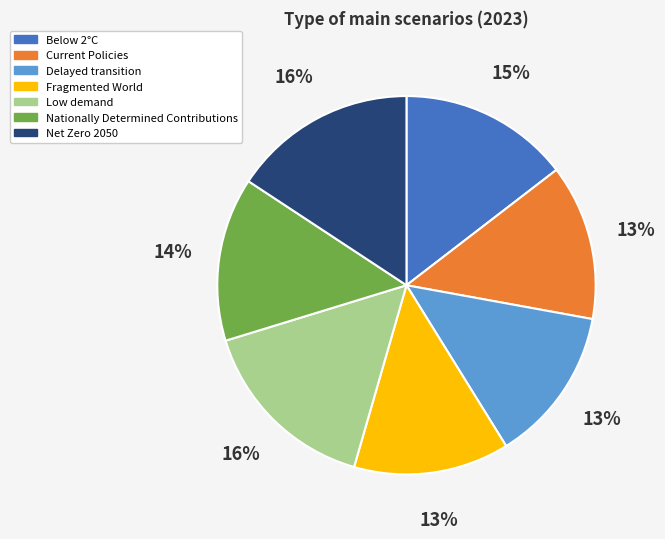

Does any single category account for the majority?

No